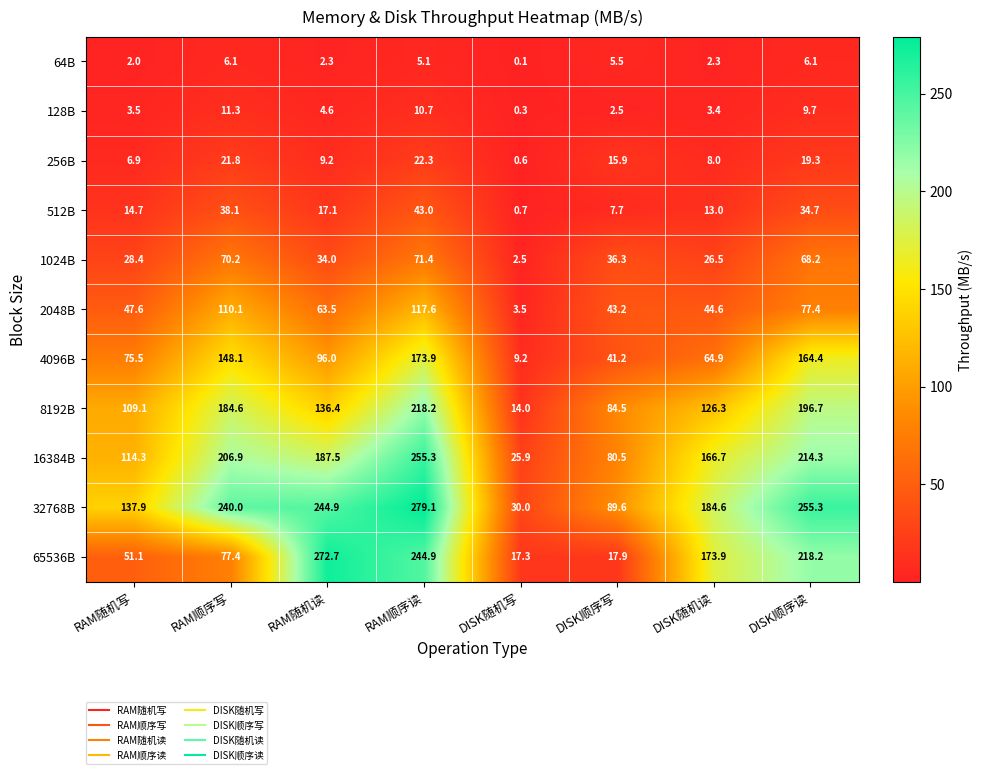

Which series has the widest spread of values?

65536B